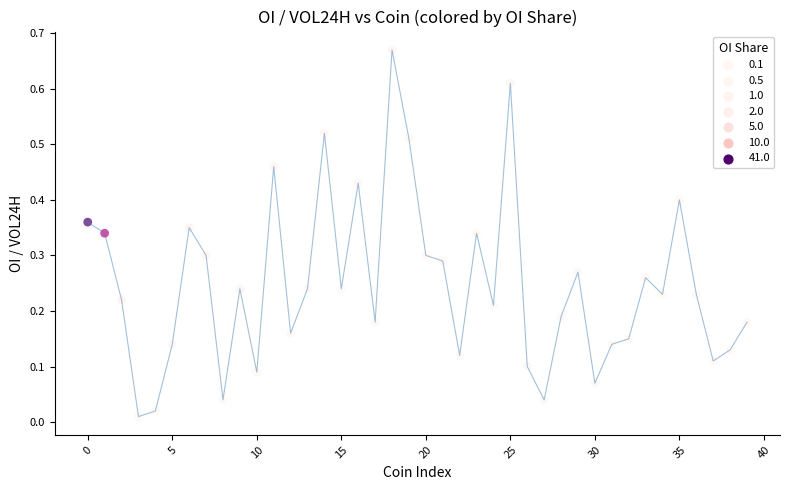

How many lines are shown in the chart?

1